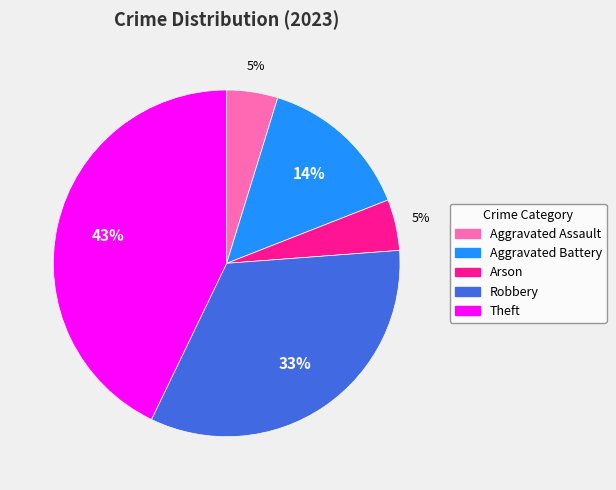

Which slice is the largest?

Theft